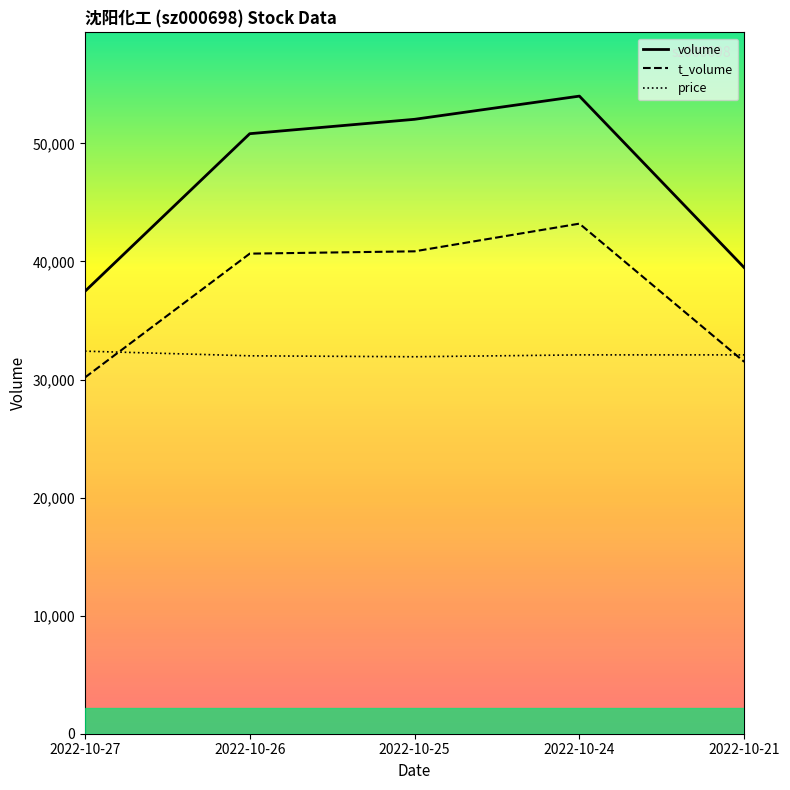

List the labels in order of price value, largest first.

2022-10-27, 2022-10-24, 2022-10-21, 2022-10-26, 2022-10-25